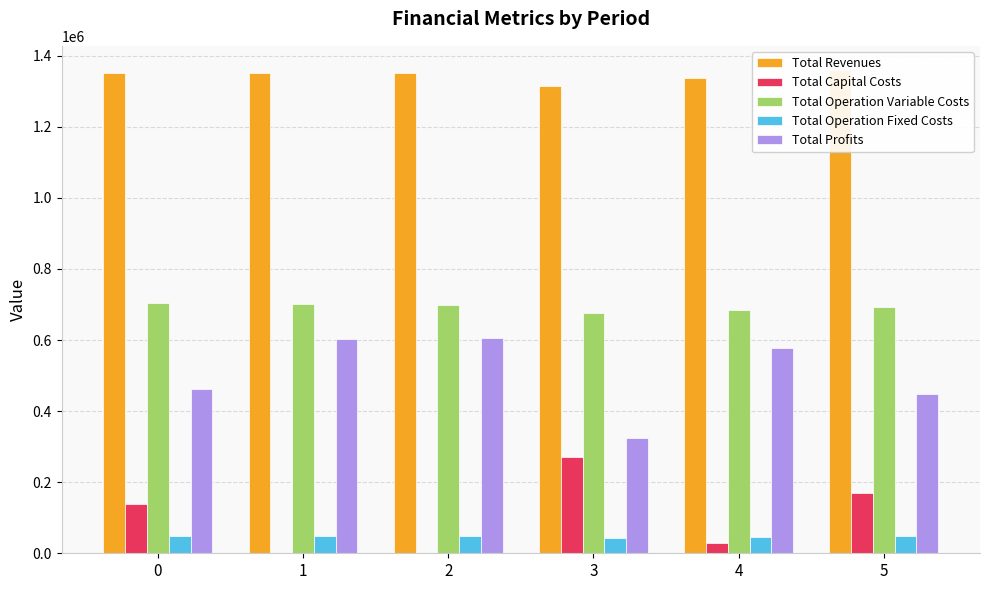

Reading right to left, what are all the values shown in this chart?

Total Revenues: 5=1359740.2	4=1337964.0	3=1315578.1	2=1351617.6	1=1351617.6	0=1351617.6
Total Capital Costs: 5=168800.0	4=28800.0	3=272000.0	2=0.0	1=0.0	0=137600.0
Total Operation Variable Costs: 5=693976.3	4=685672.6	3=677137.4	2=698335.9	1=701163.2	0=703986.7
Total Operation Fixed Costs: 5=49348.5	4=46069.8	3=43043.3	2=48087.5	1=48087.5	0=48087.5
Total Profits: 5=447615.4	4=577421.6	3=323397.4	2=605194.3	1=602367.0	0=461943.5